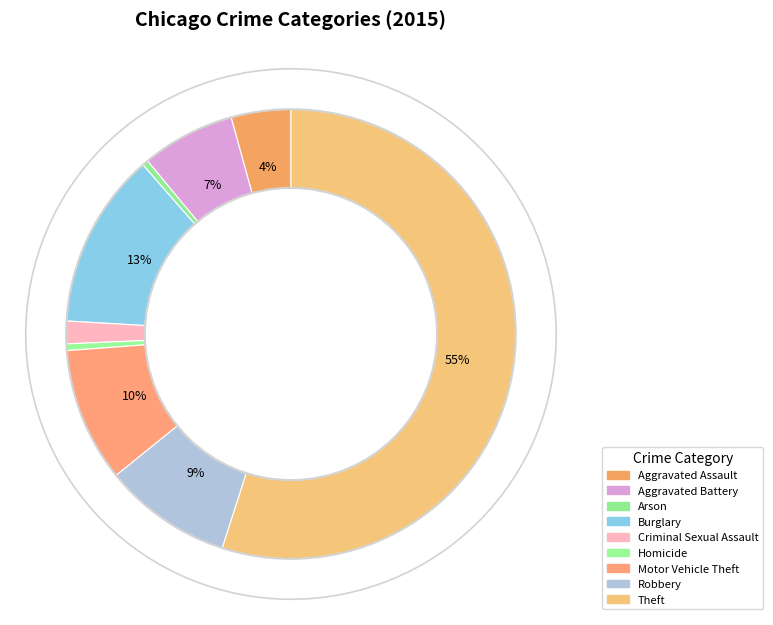

What portion of the pie excludes Homicide?

99.5%